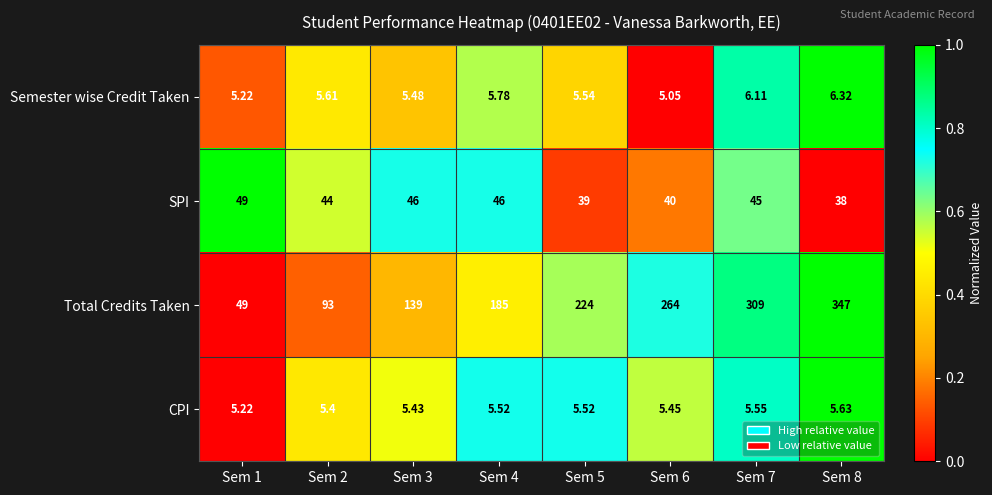

Rank the series by their maximum value, from highest to lowest.

Total Credits Taken, SPI, Semester wise Credit Taken, CPI